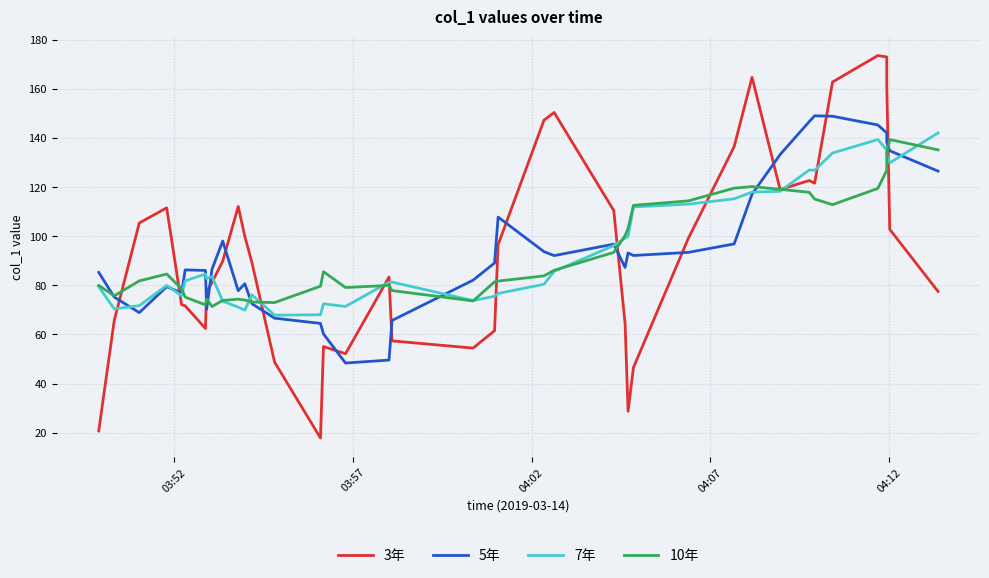

What is the difference between the maximum and minimum values in the 3年 series?

155.8